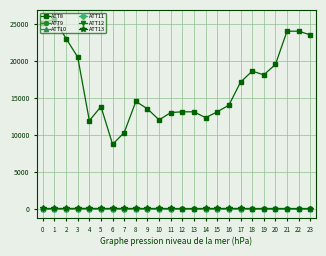

The value of ATT13 at 2 is 35.3. True or false?

True